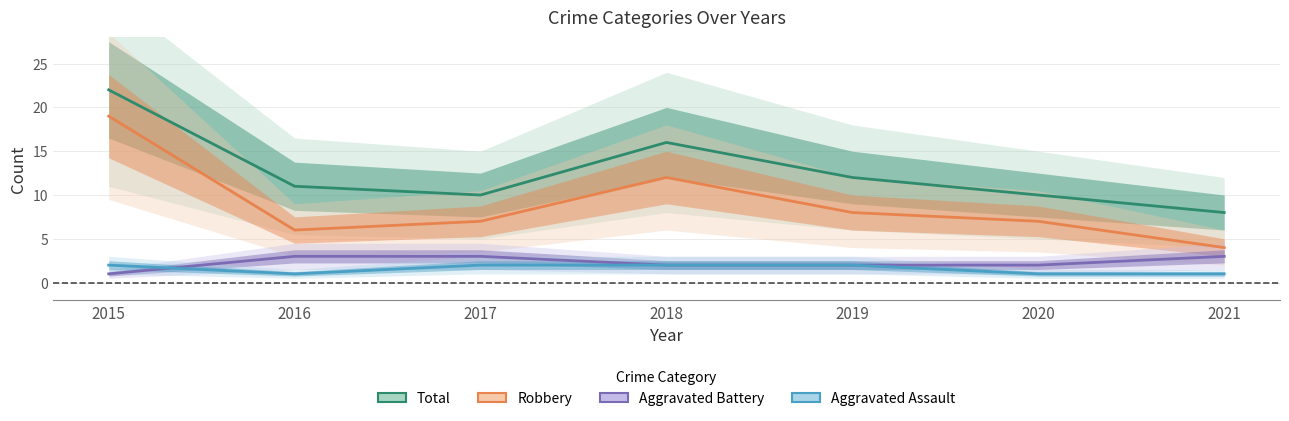

True or false: Aggravated Assault has more than 1 points higher than both neighbors.

False